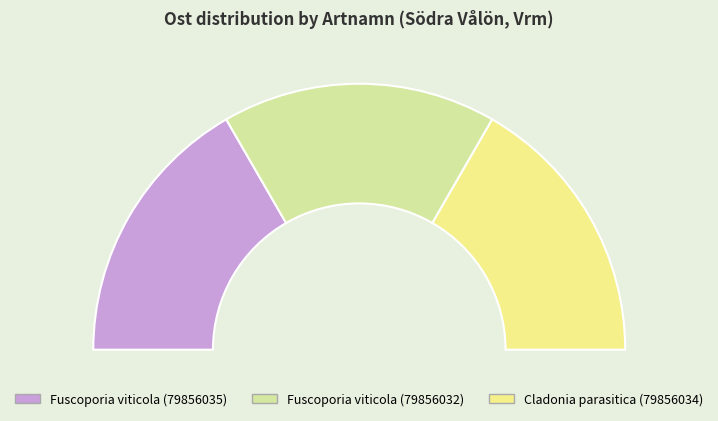

Combined, do Cladonia parasitica (79856034) and Fuscoporia viticola (79856035) account for over 50%?

Yes